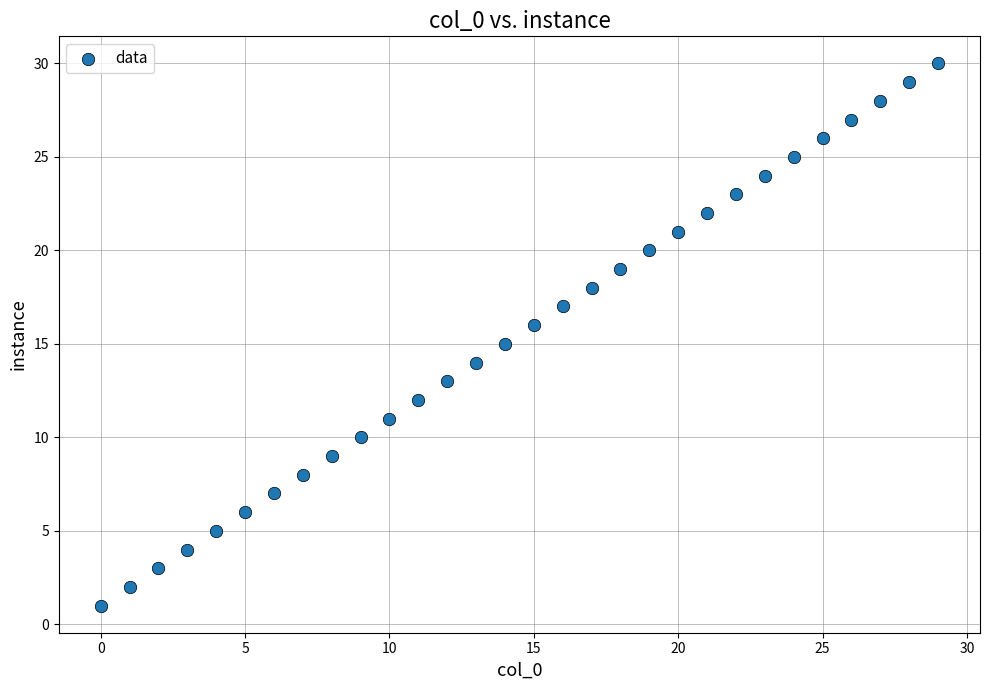

What is the range of Y values (max minus min)?

29